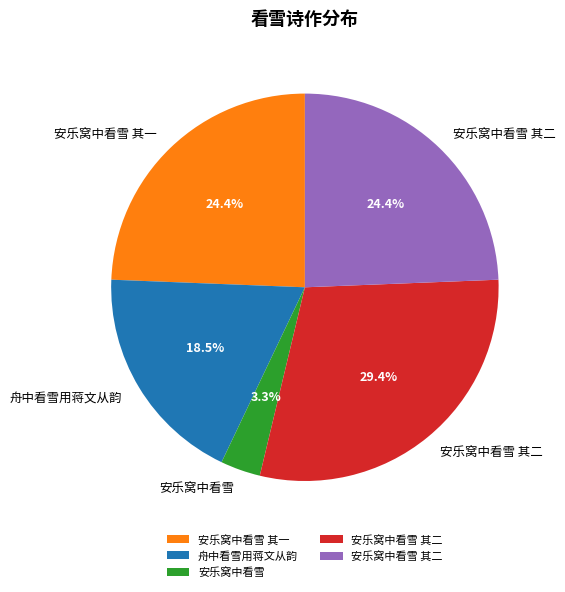

Is there a majority slice in this chart?

No